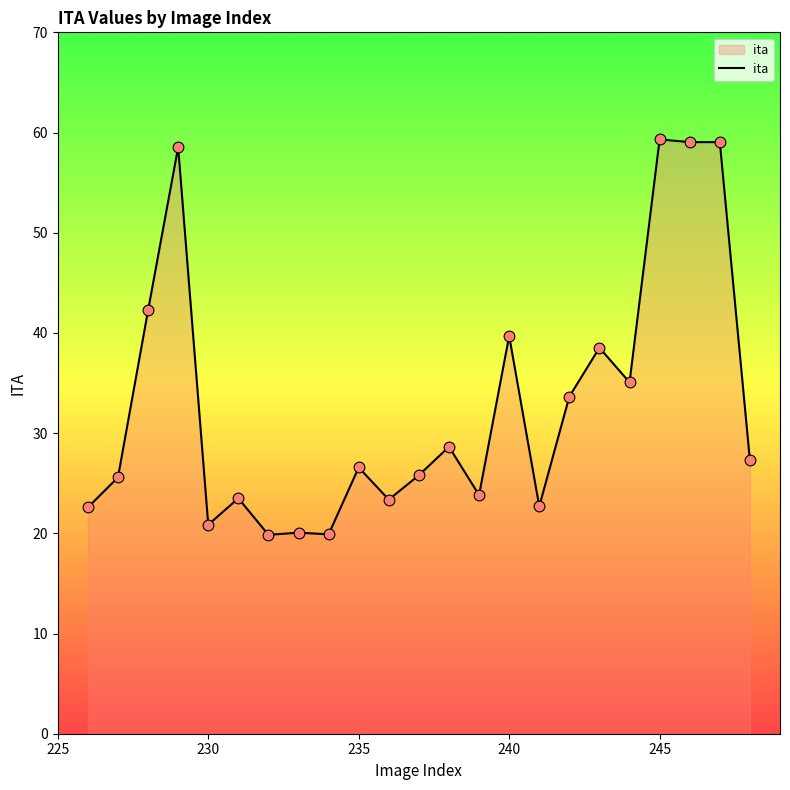

What is the greatest value displayed?

59.3